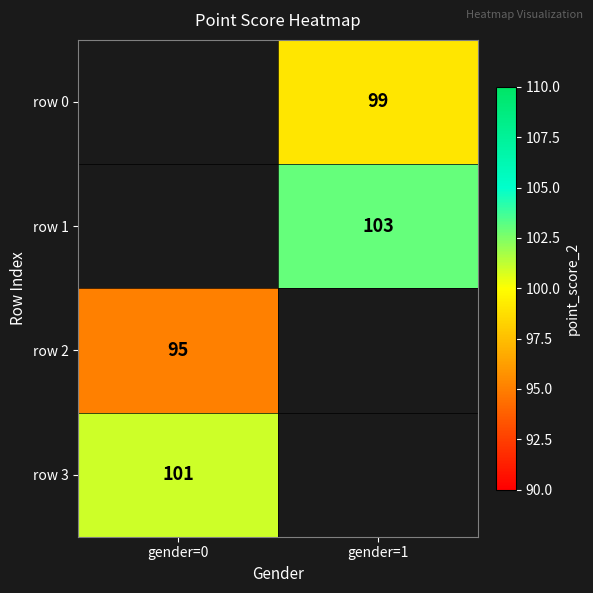

The value of row 2 at gender=0 is 48. True or false?

False